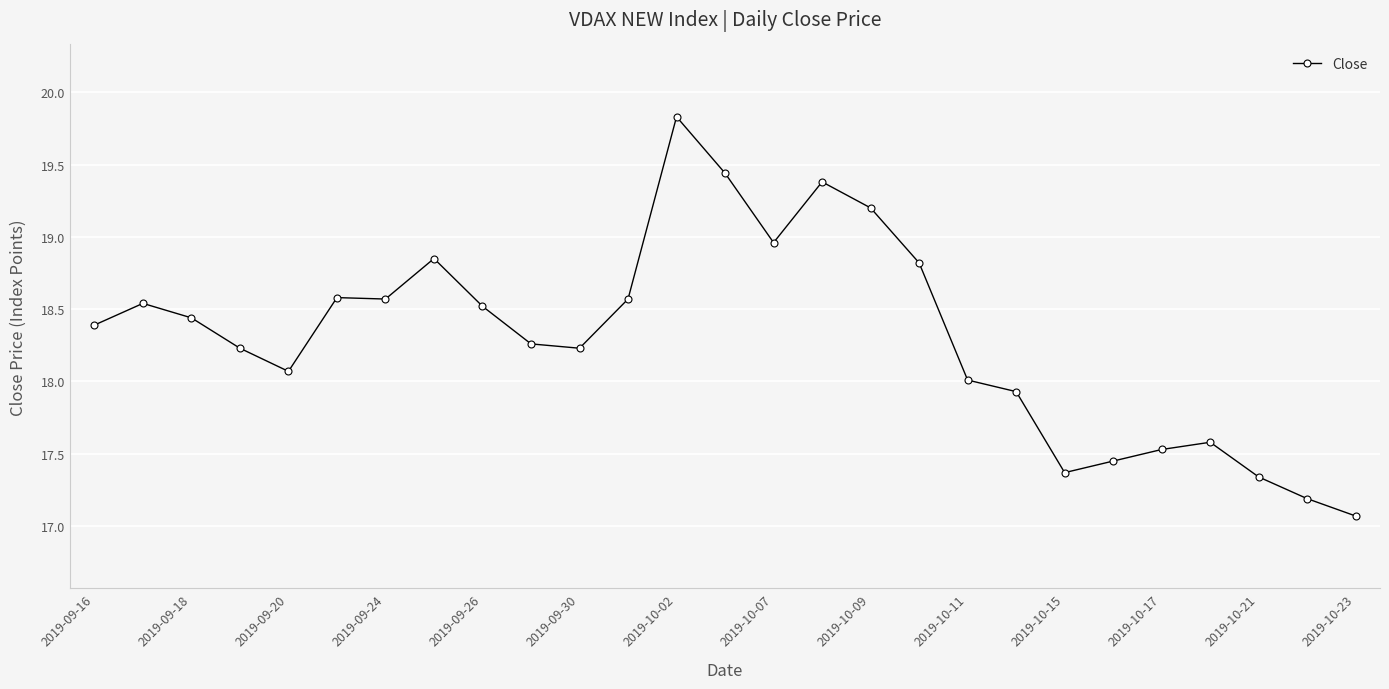

What is the maximum value shown in the chart?

19.8